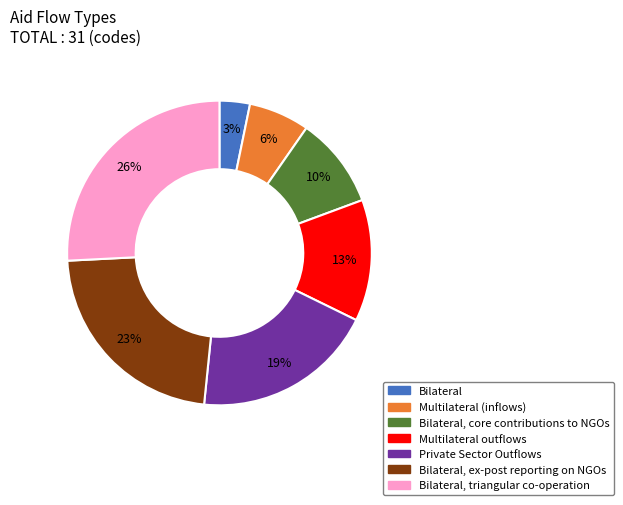

Is there any slice that represents more than half of the pie?

No